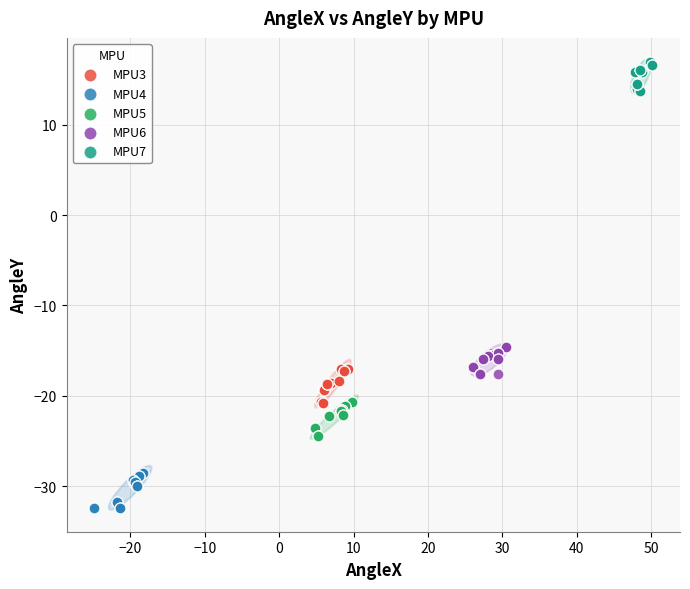

Which series reaches the maximum Y coordinate?

MPU7